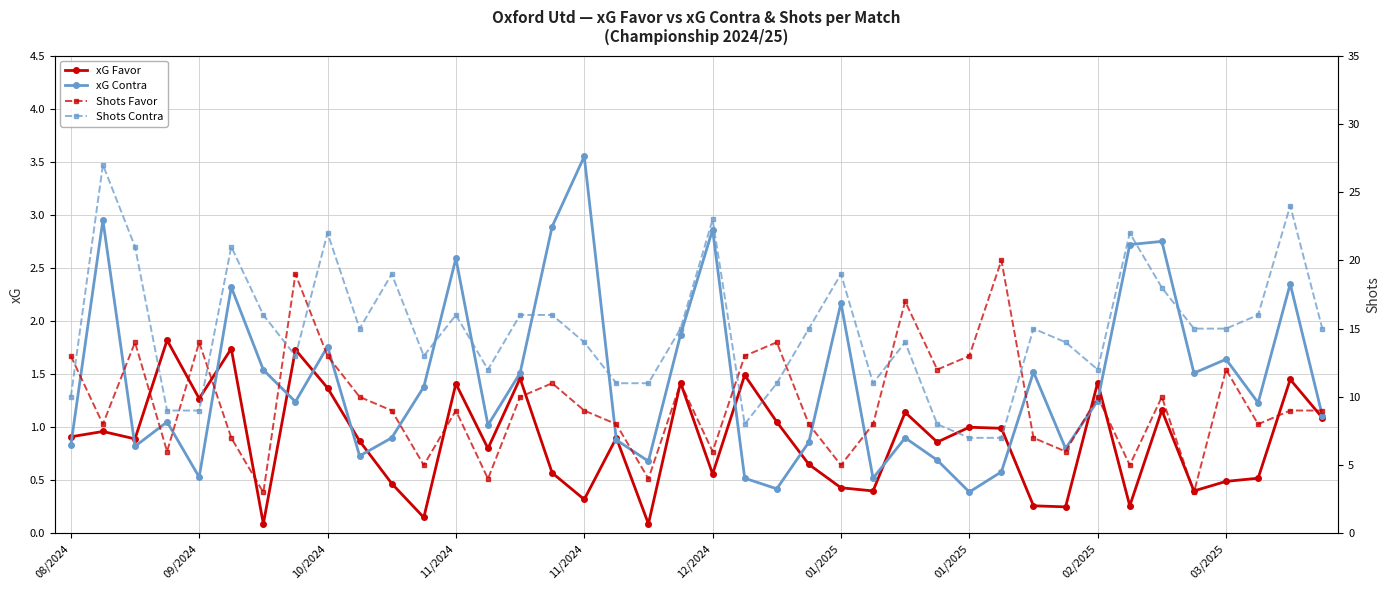

Which series has the widest spread of values?

Shots Contra